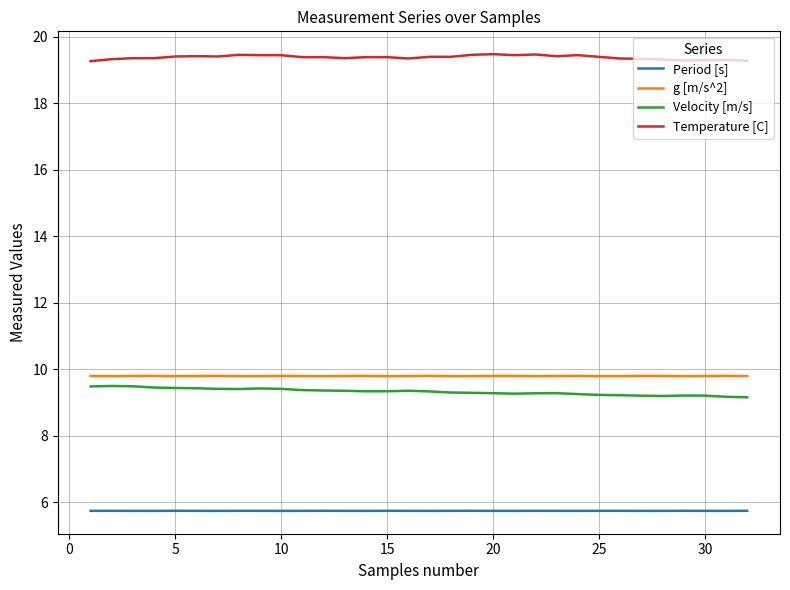

True or false: Temperature [C] has more than 0 interior local peaks.

True